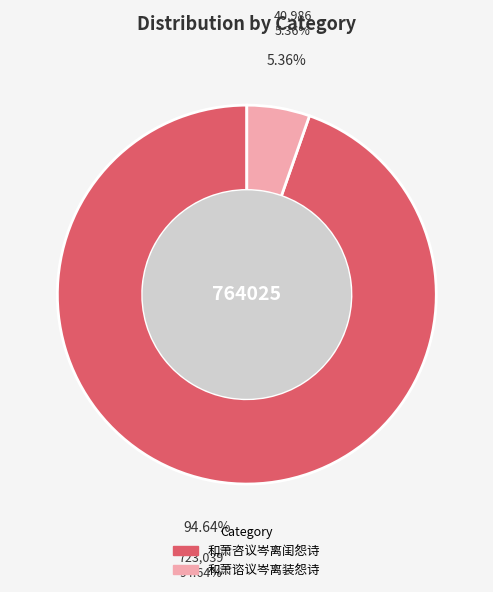

Does 和萧咨议岑离闺怨诗 represent more than half of the total?

Yes